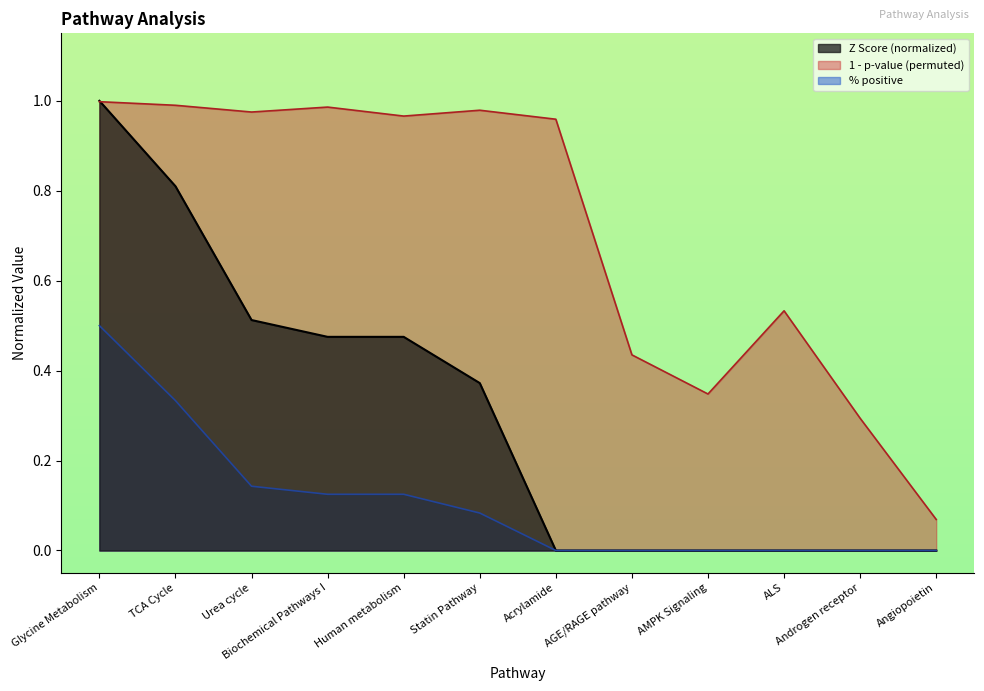

What is the total value across all series at AGE/RAGE pathway?

0.4